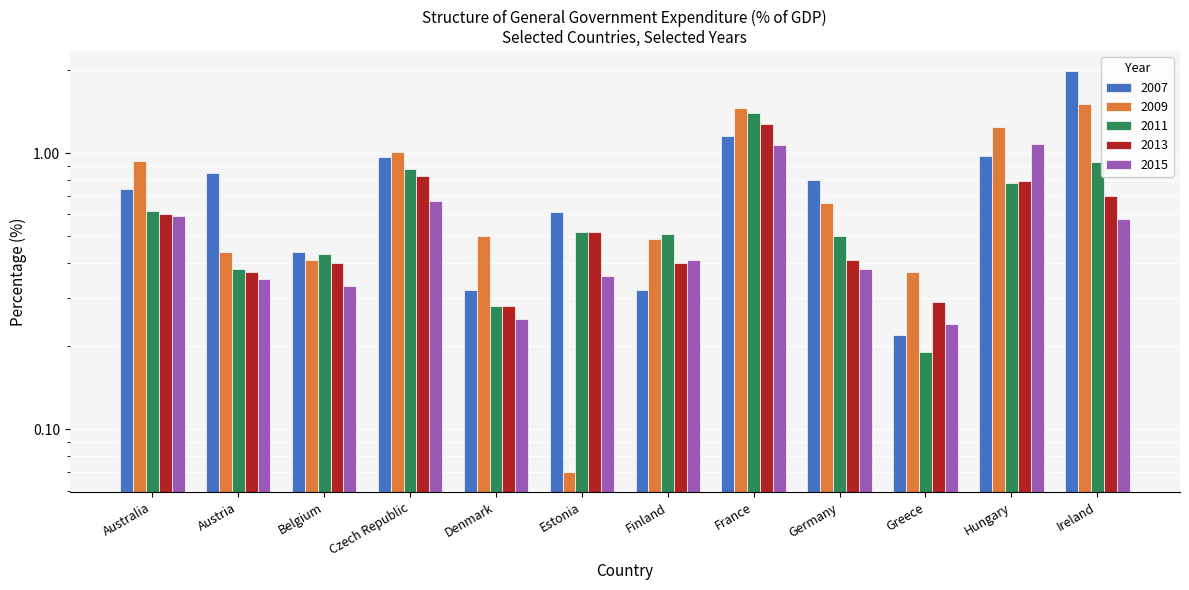

Reading left to right, list all the values displayed in this chart.

2007: 0.7	0.8	0.4	1.0	0.3	0.6	0.3	1.1	0.8	0.2	1.0	2.0
2009: 0.9	0.4	0.4	1.0	0.5	0.1	0.5	1.5	0.7	0.4	1.2	1.5
2011: 0.6	0.4	0.4	0.9	0.3	0.5	0.5	1.4	0.5	0.2	0.8	0.9
2013: 0.6	0.4	0.4	0.8	0.3	0.5	0.4	1.3	0.4	0.3	0.8	0.7
2015: 0.6	0.3	0.3	0.7	0.2	0.4	0.4	1.1	0.4	0.2	1.1	0.6